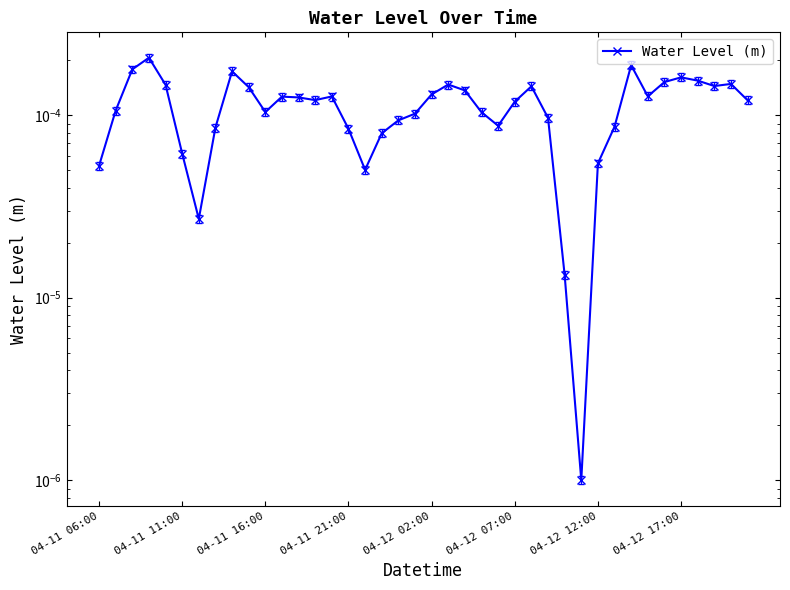

True or false: the data shows 0.0 at 36.

True